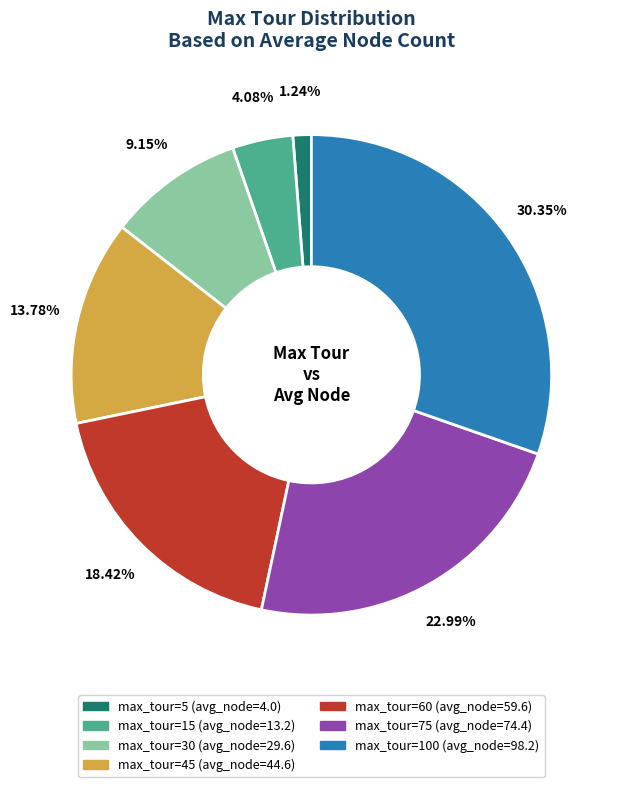

Does any single category account for the majority?

No